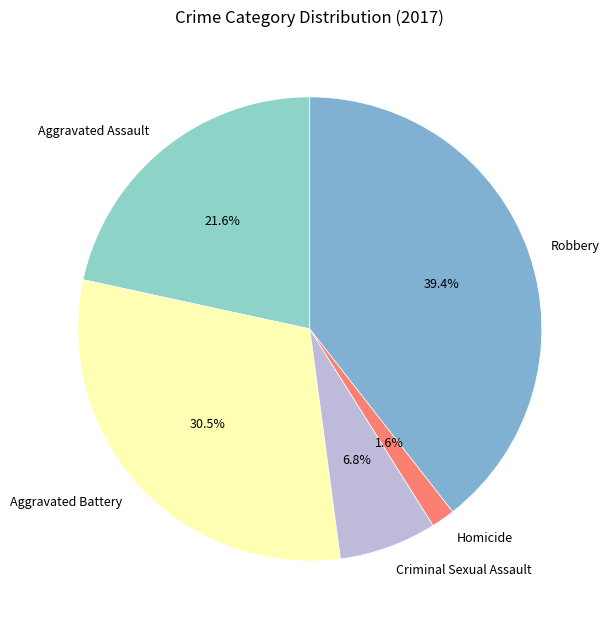

How many segments does this pie chart have?

5